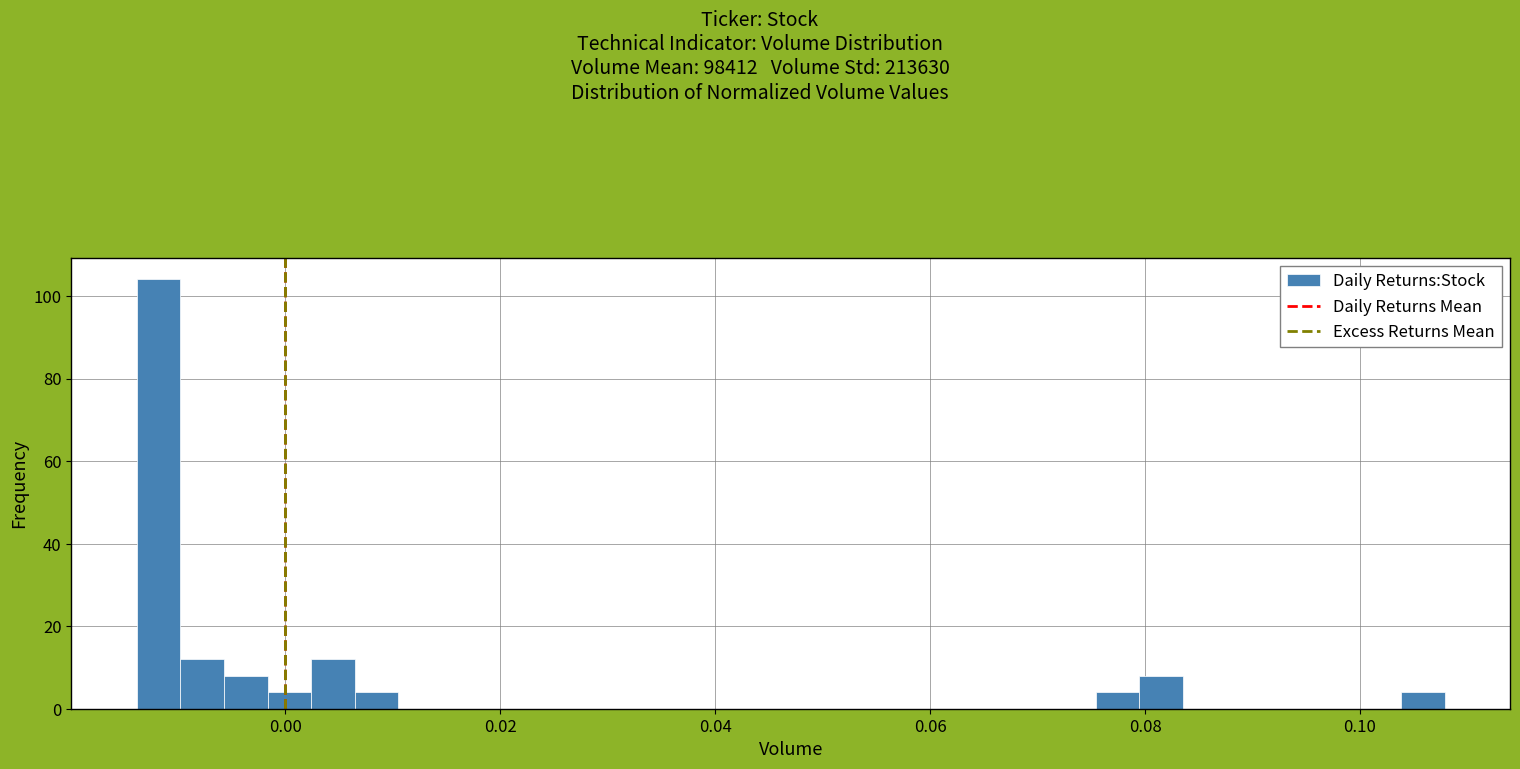

Read against the x-axis, roughly where is the centre of the tallest bar?

-0.012